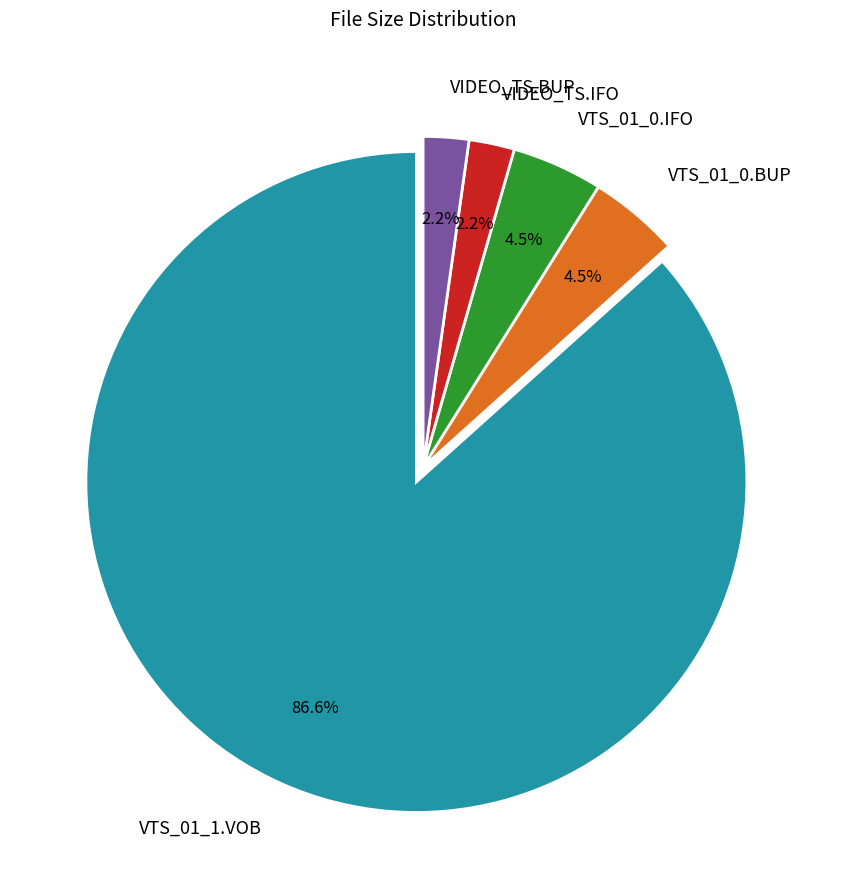

Which category has the biggest portion of the pie?

VTS_01_1.VOB